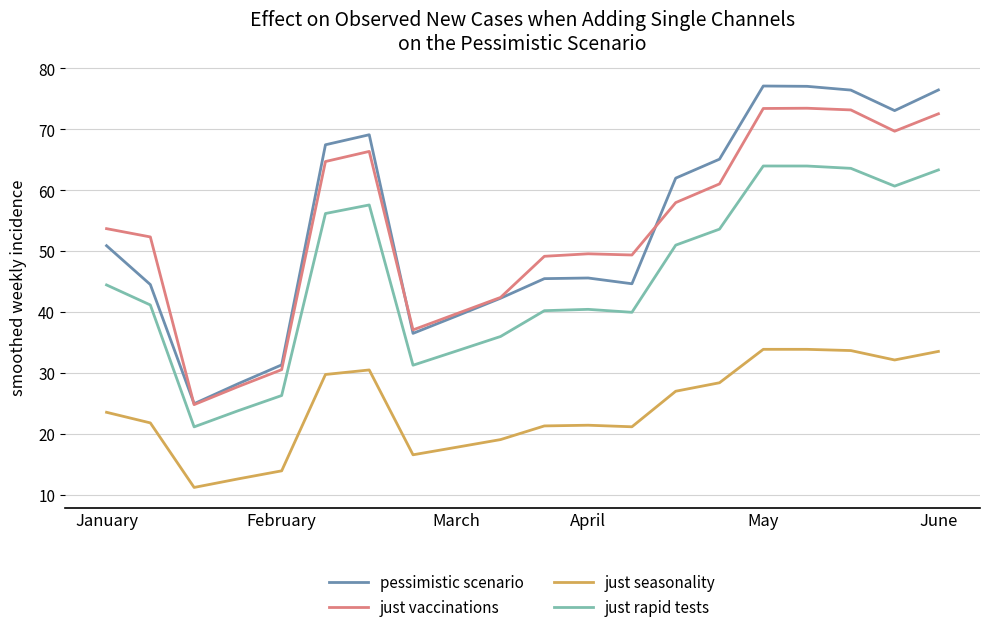

True or false: just vaccinations and just seasonality cross at least once.

False